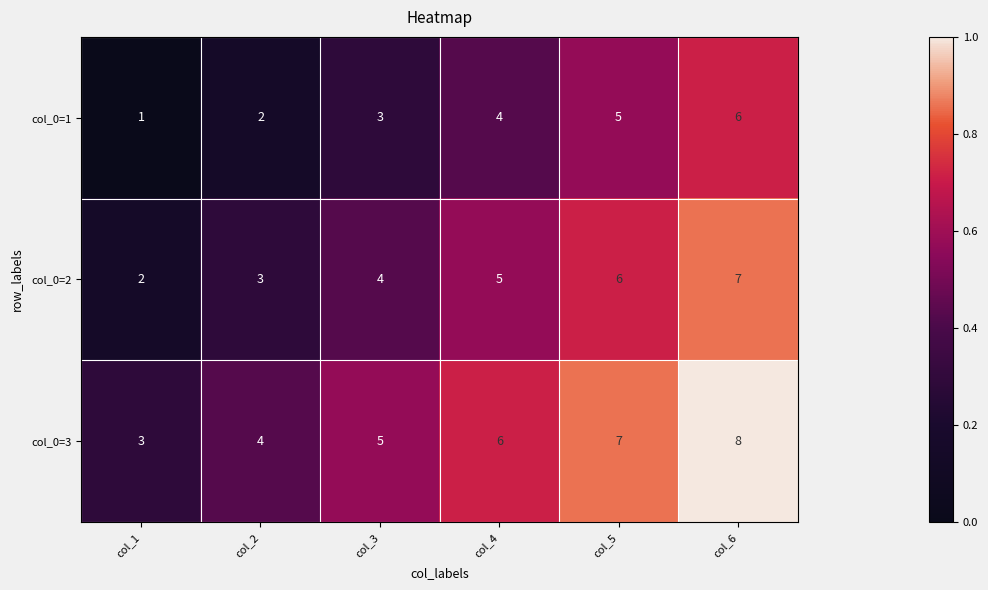

At which category is the sum across all series the highest?

col_6